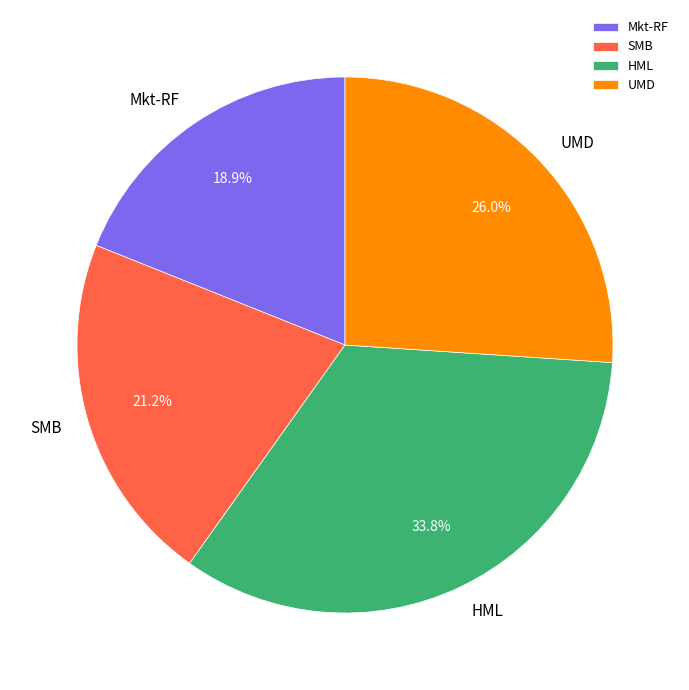

Combined, do SMB and HML account for over 50%?

Yes